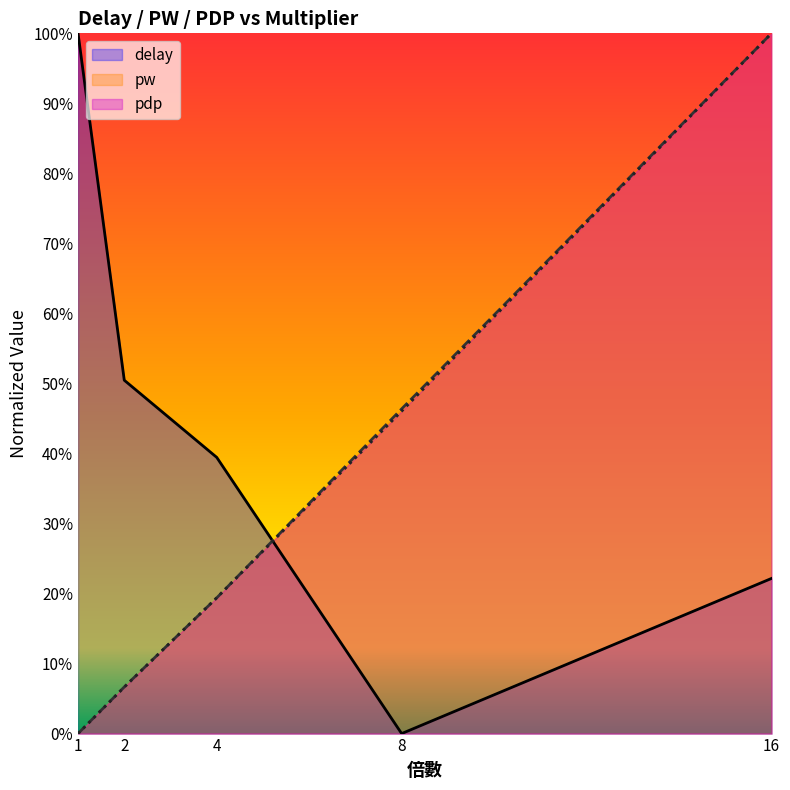

The pw series shows 0.5 at 8. True or false?

True